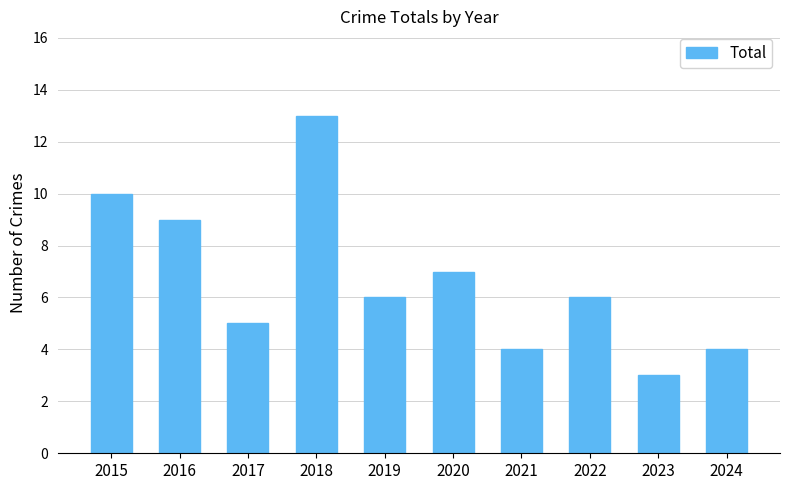

What is the average value?

7